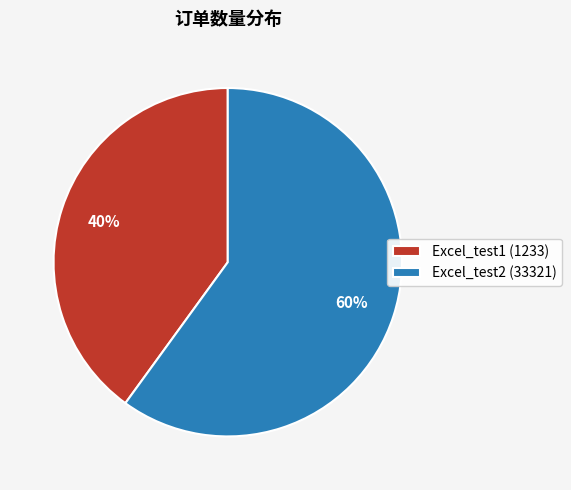

Count the number of slices in the pie.

2